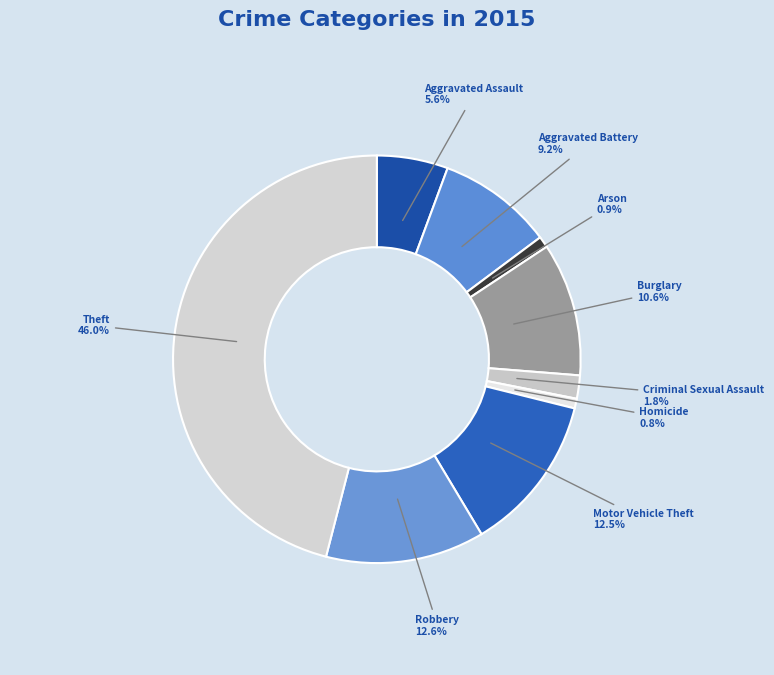

Count the number of slices in the pie.

9